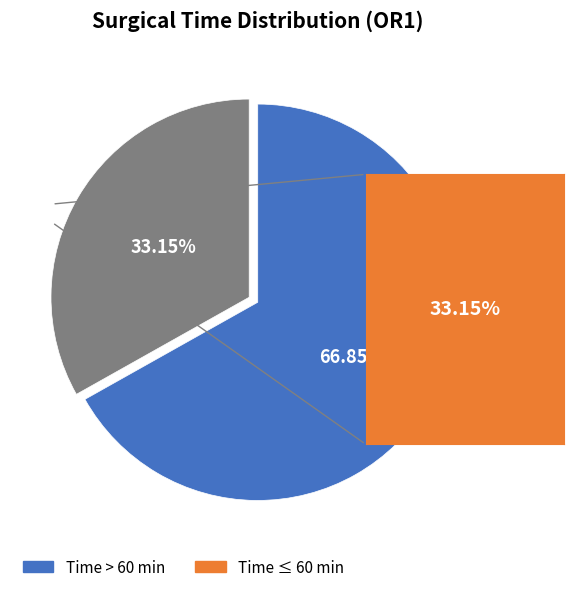

What percentage do Time > 60 min and Time ≤ 60 min together represent?

100.0%